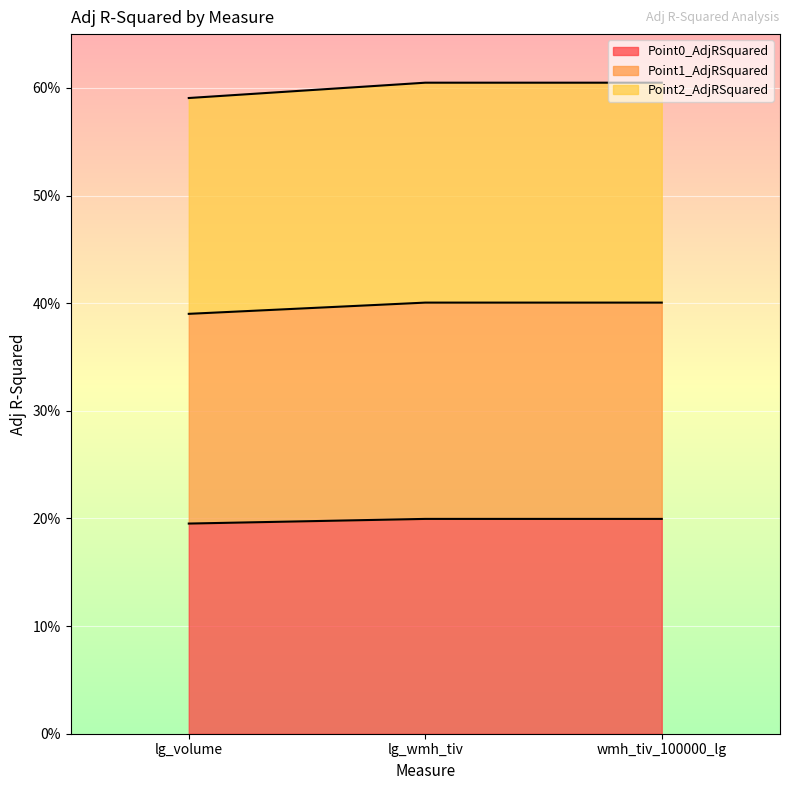

What are all the series names shown in the legend?

Point0_AdjRSquared, Point1_AdjRSquared, Point2_AdjRSquared